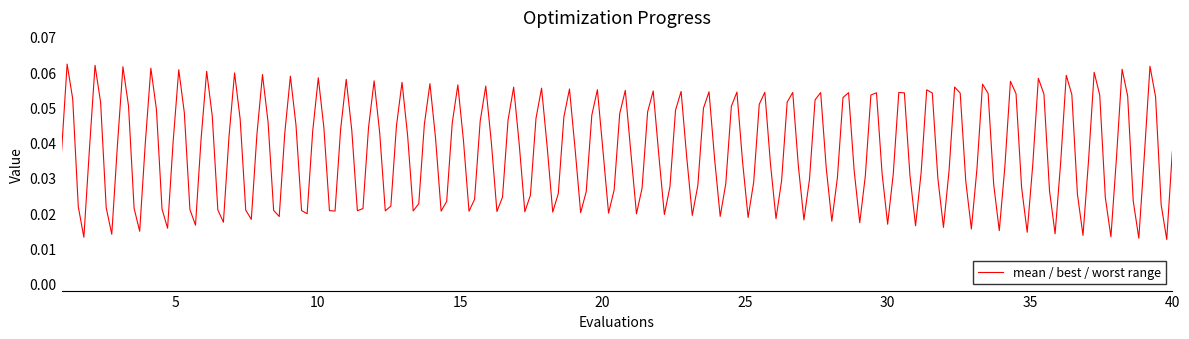

Is this an area chart (filled region under the line)?

No